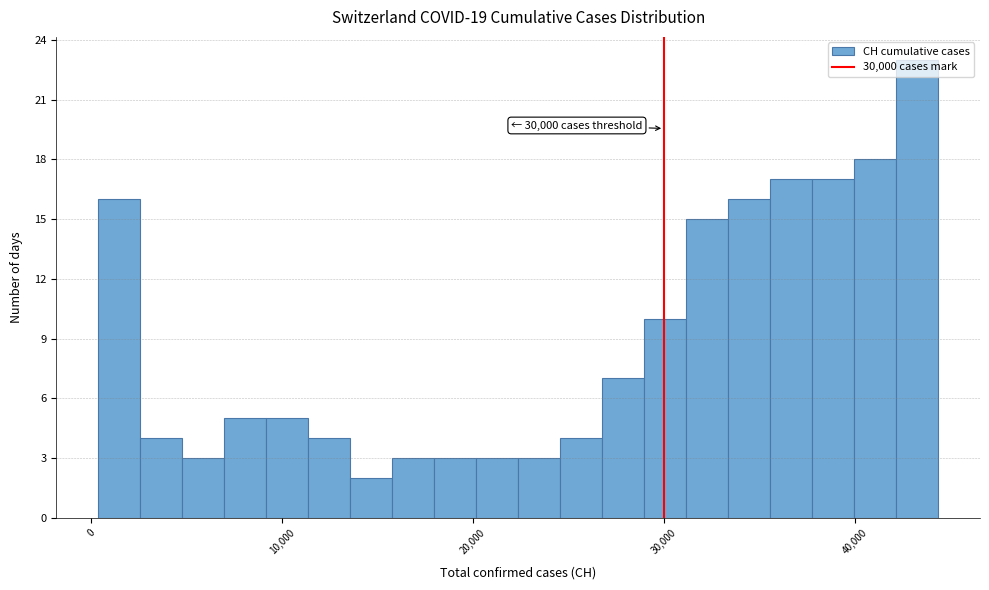

Around what value on the x-axis is the tallest bar? Give the approximate position of its centre, as read against the axis.

43000